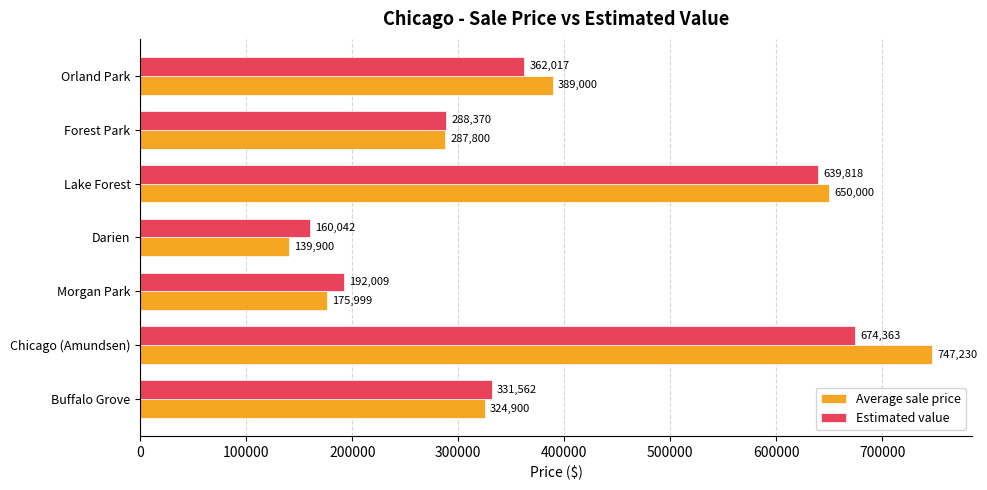

Which category has the lowest value in the Average sale price series?

Darien